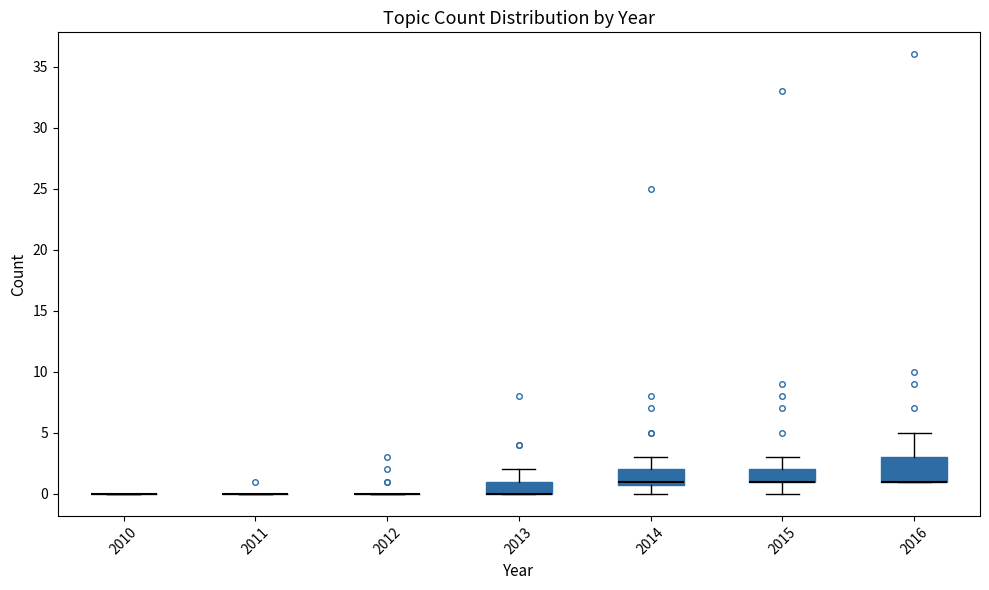

Which box is the tallest, from its lower edge to its upper edge?

2016